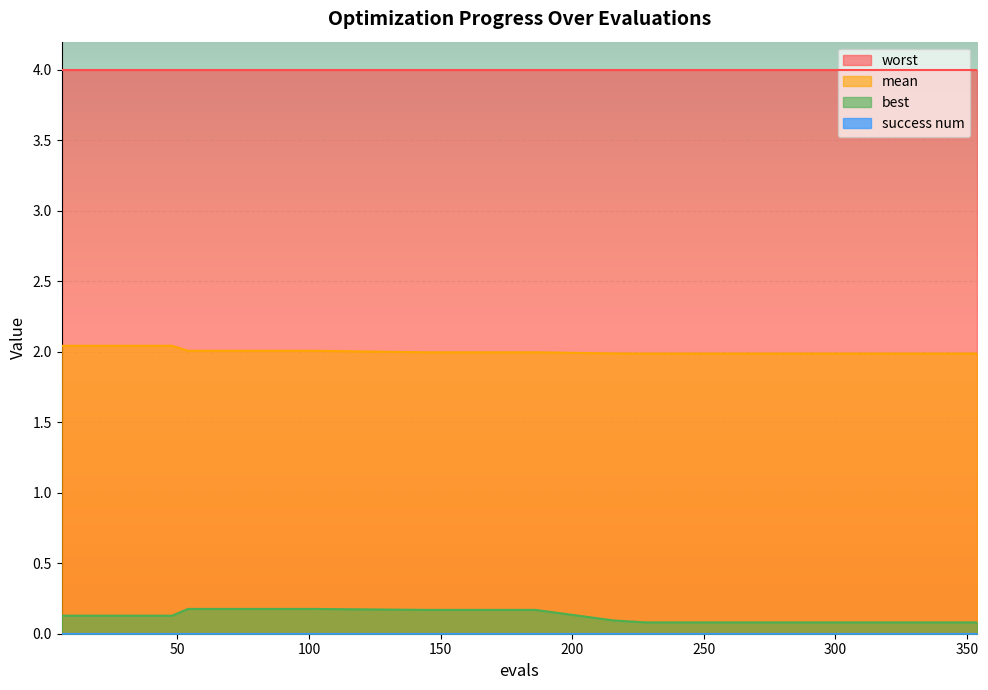

Which series has the largest total across all categories?

worst